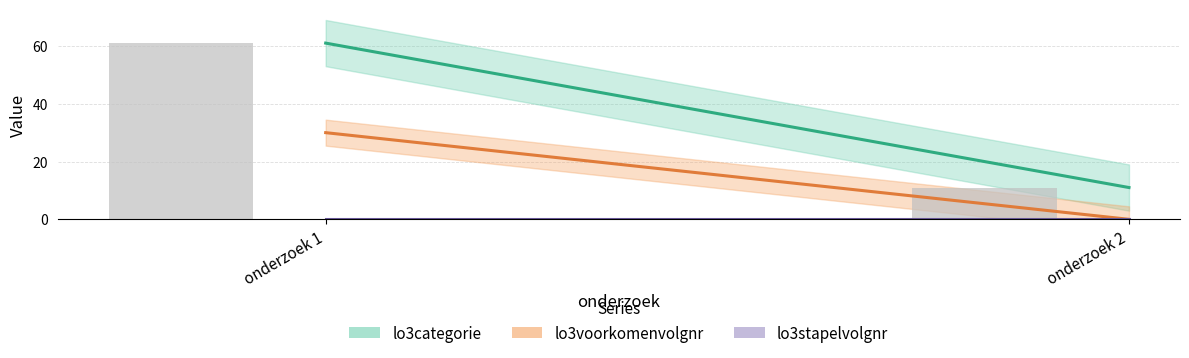

Which series changed the most between 1 and 2?

lo3categorie